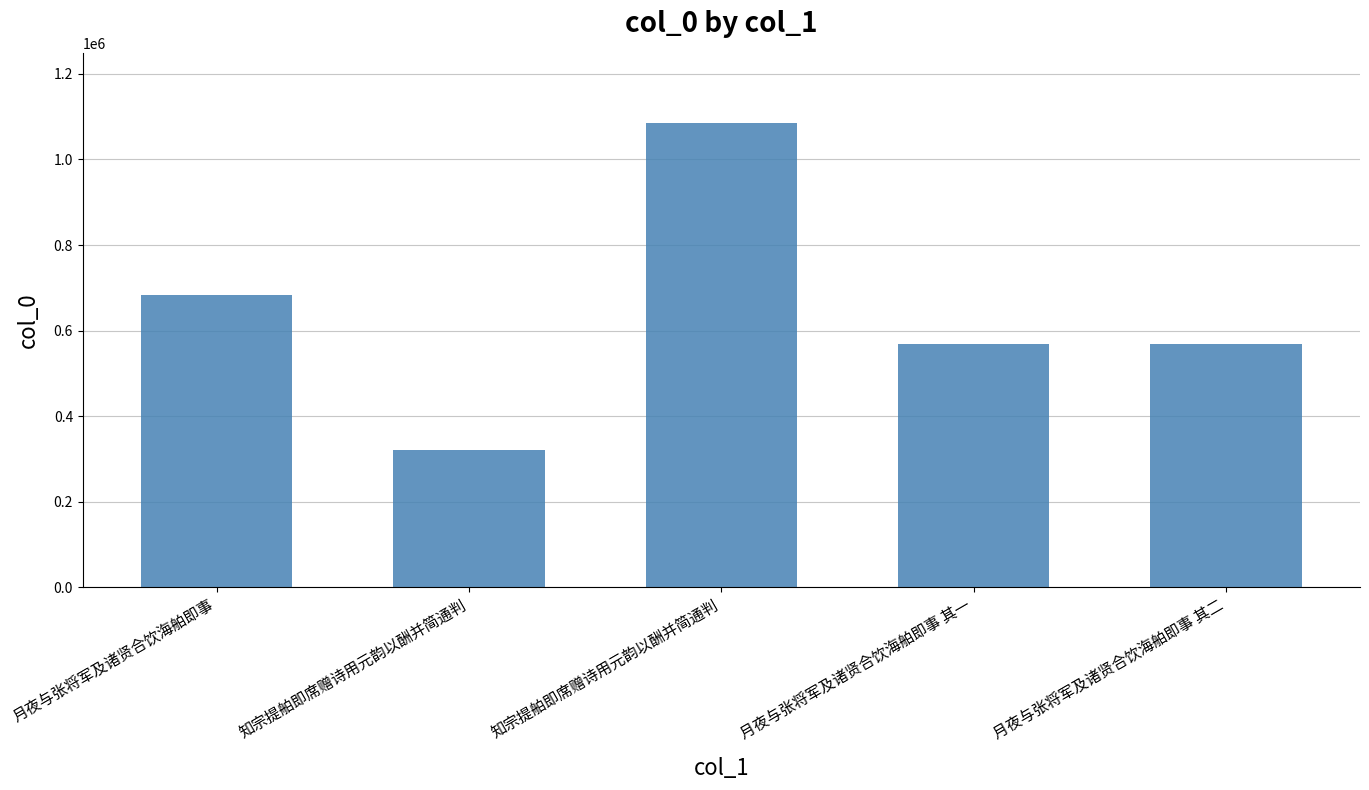

Count the number of categories in the chart.

5